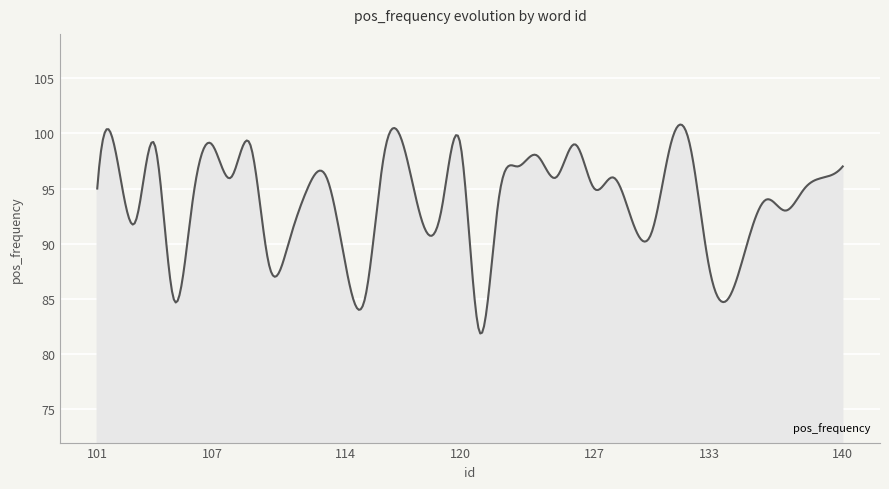

What is the difference between the maximum and minimum values?

18.9